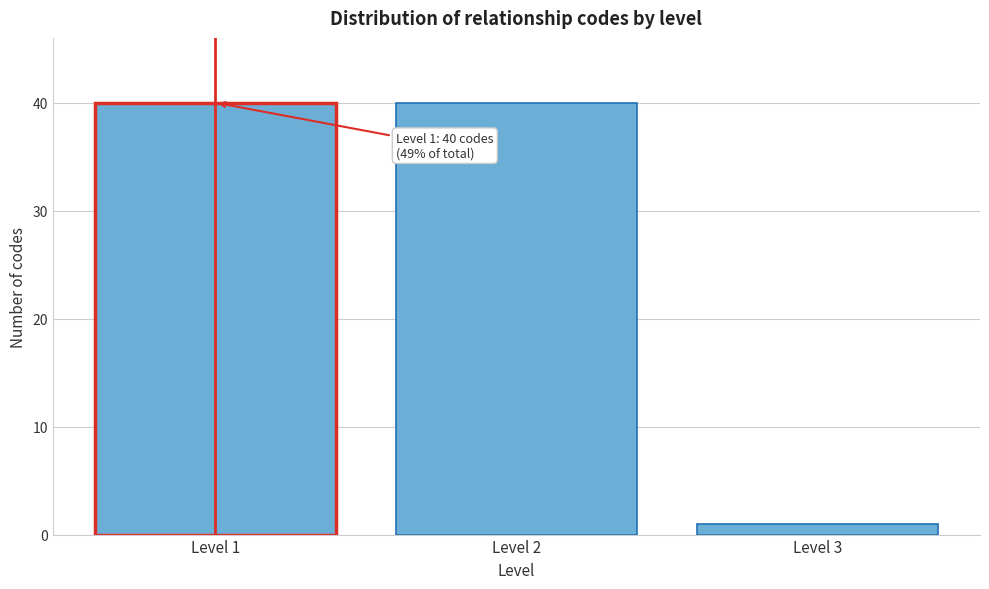

Reading left to right, transcribe all the data shown in this chart.

40	40	1